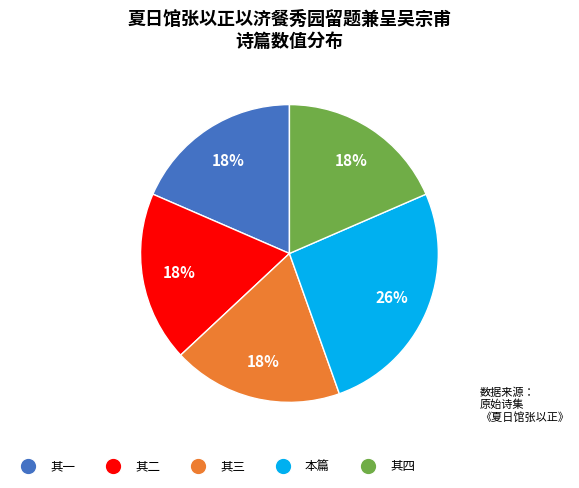

Does any single category account for the majority?

No